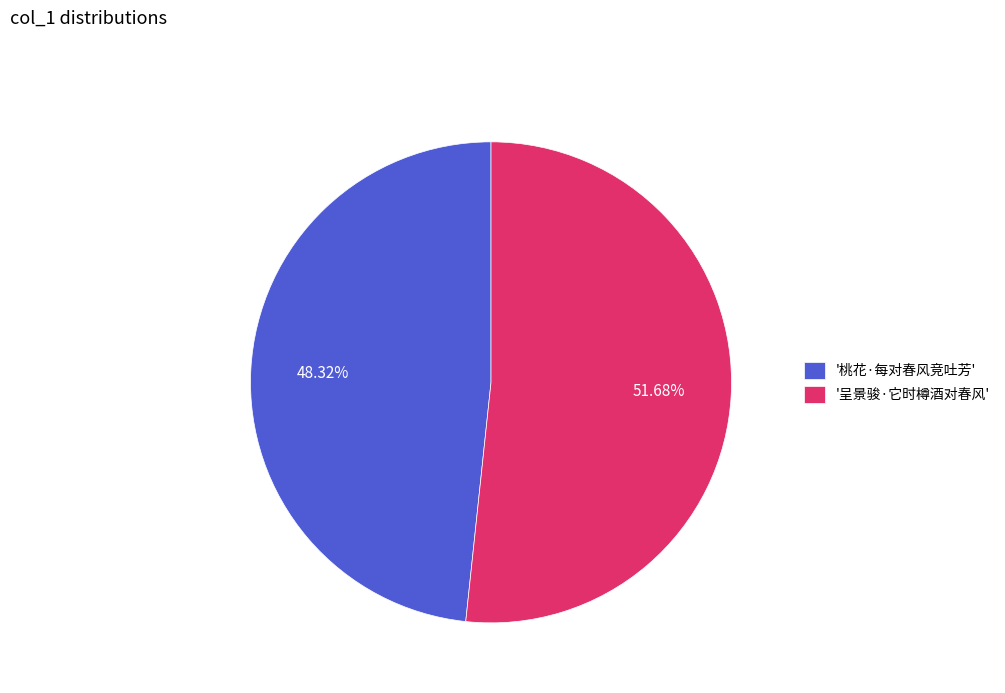

Which slice is the smallest?

'桃花·每对春风竞吐芳'